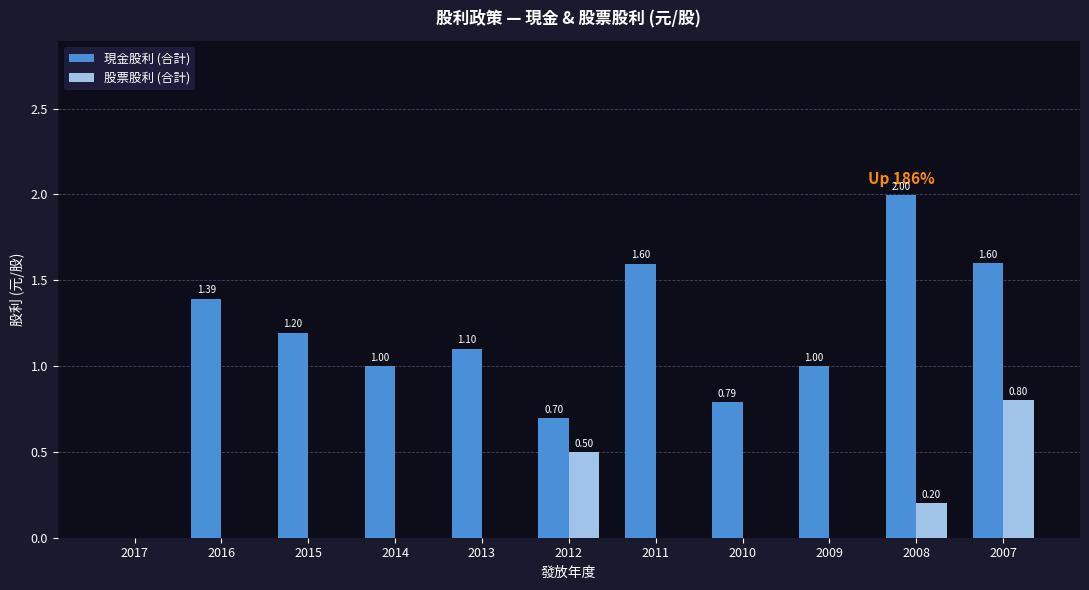

Which series changed the most between 2010 and 2009?

現金股利 (合計)